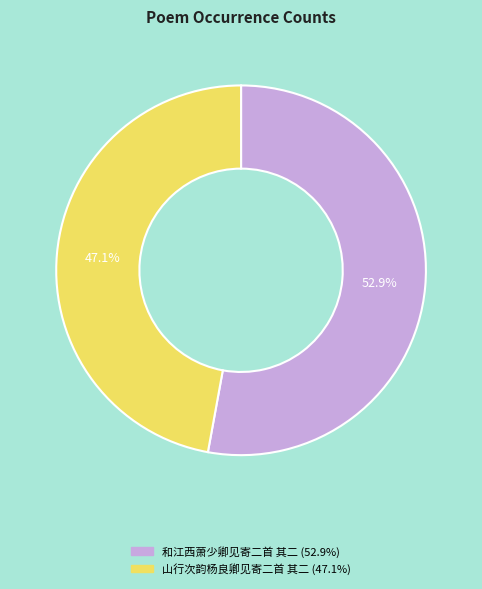

To the nearest percent, what is the difference between the largest and smallest slice percentages?

6%